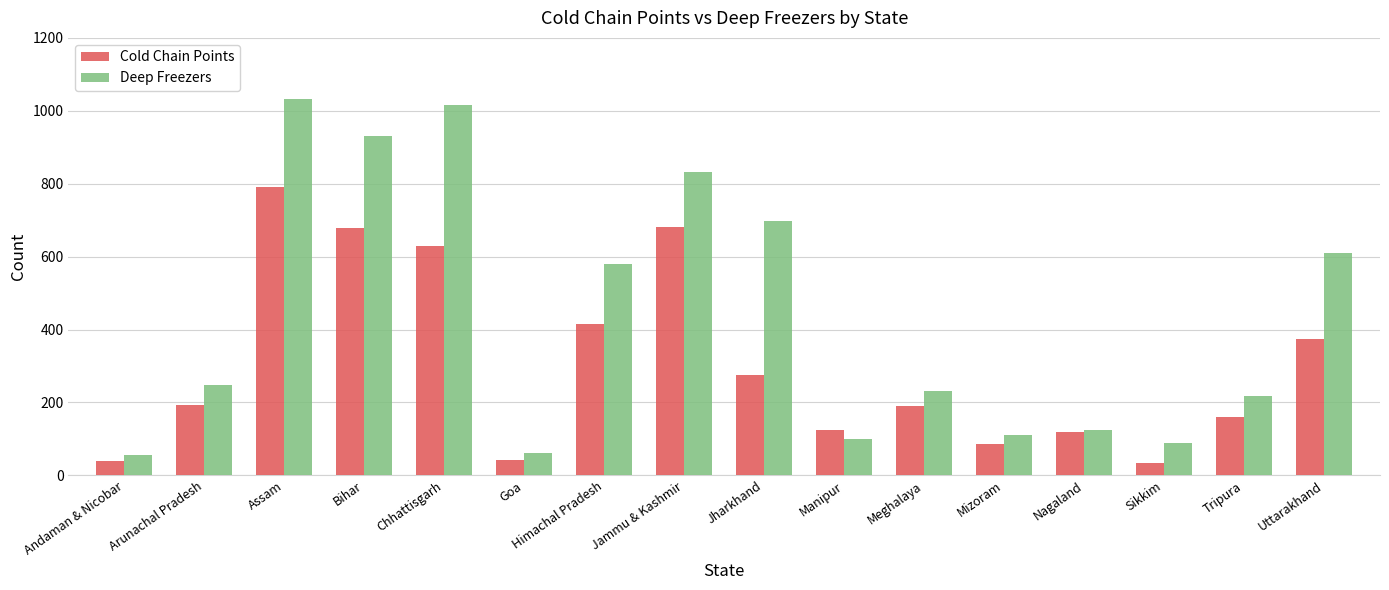

What is the value of the Deep Freezers bar at the 6th from the left?

61